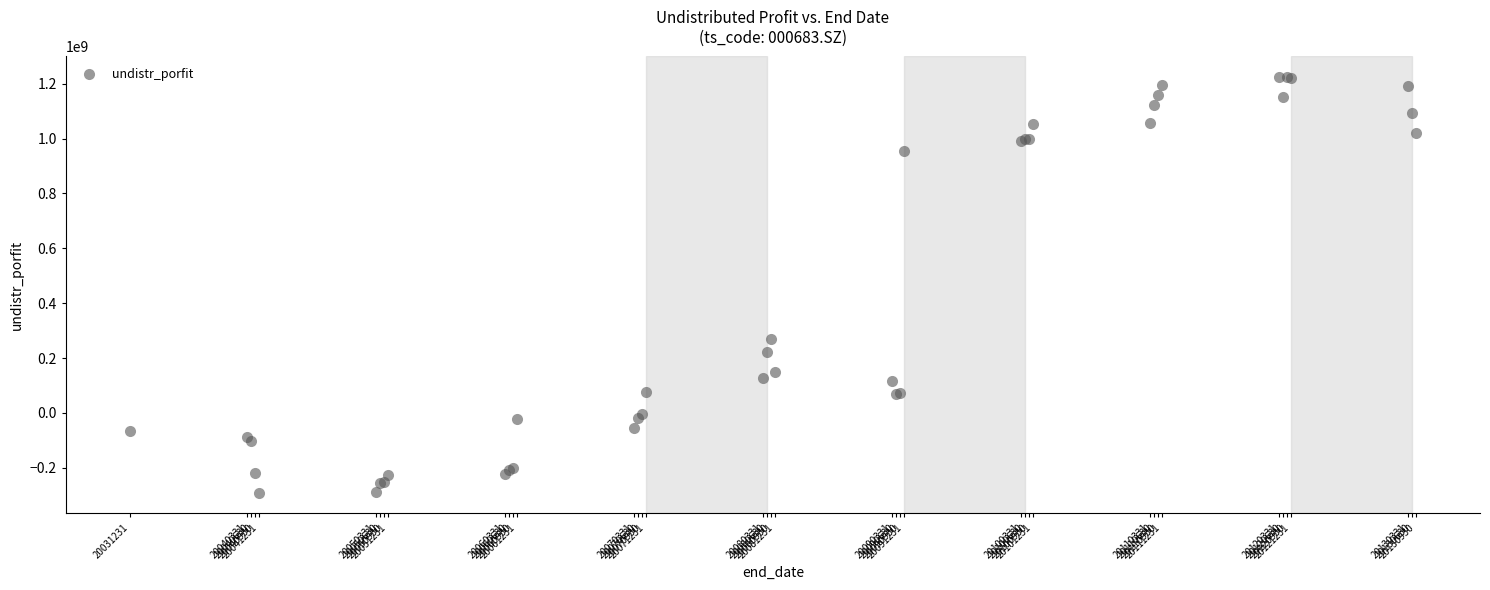

What Y value in the scatter plot is closest to 466759686?

271309213.6